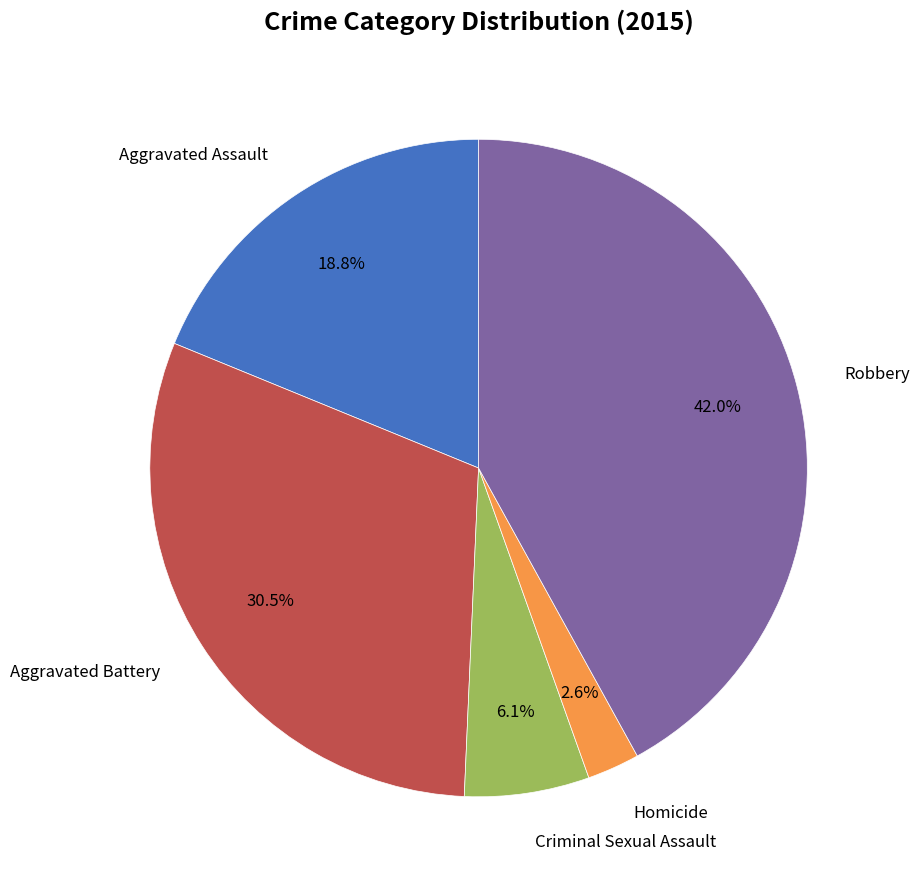

Is there a majority slice in this chart?

No